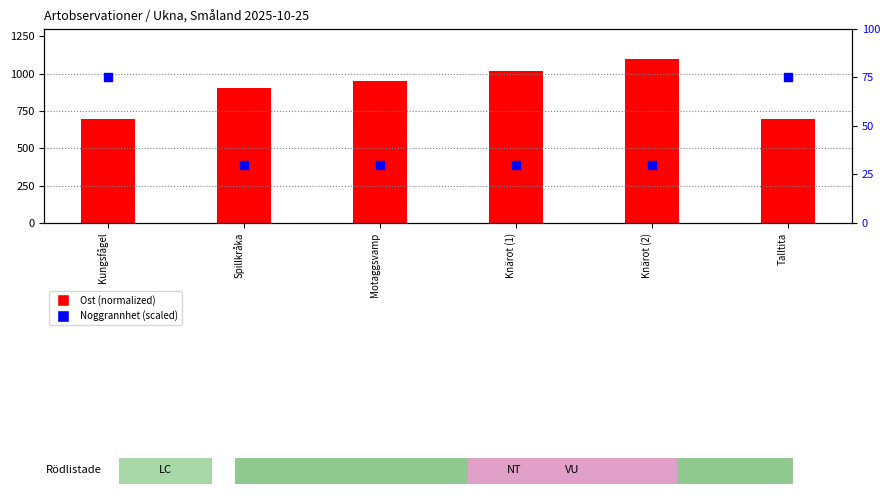

At how many categories does at least one series exceed 890?

4